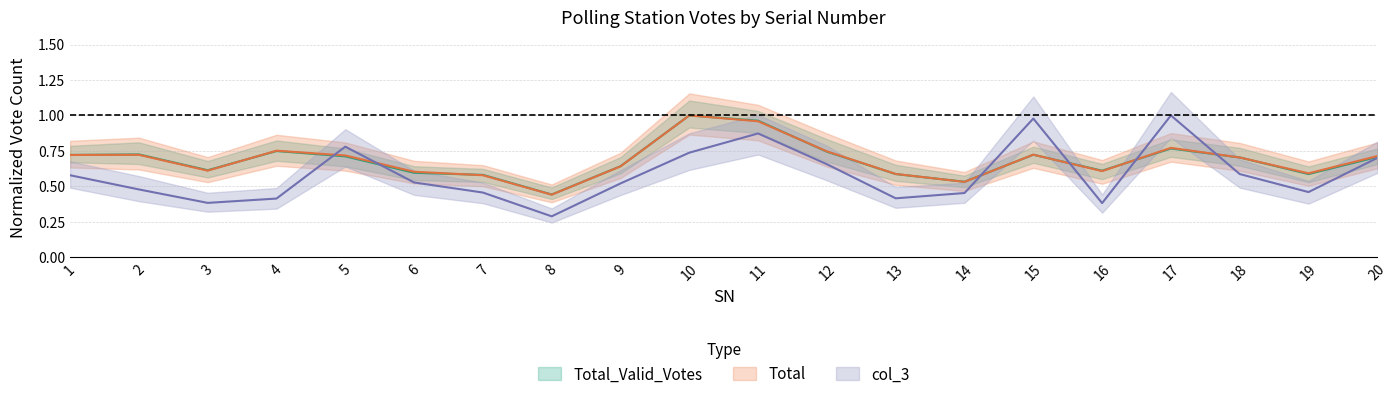

Which series ends up on top after the final intersection of Total_Valid_Votes and col_3?

Total_Valid_Votes